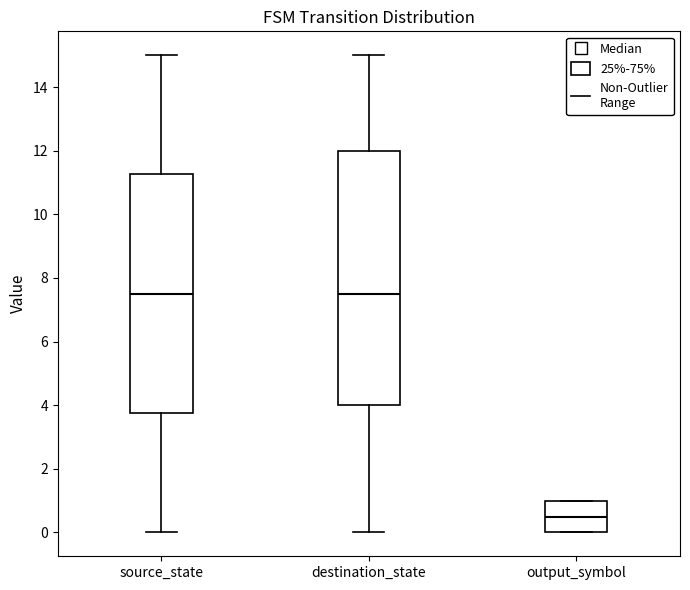

Which box's median line is the lowest?

output_symbol